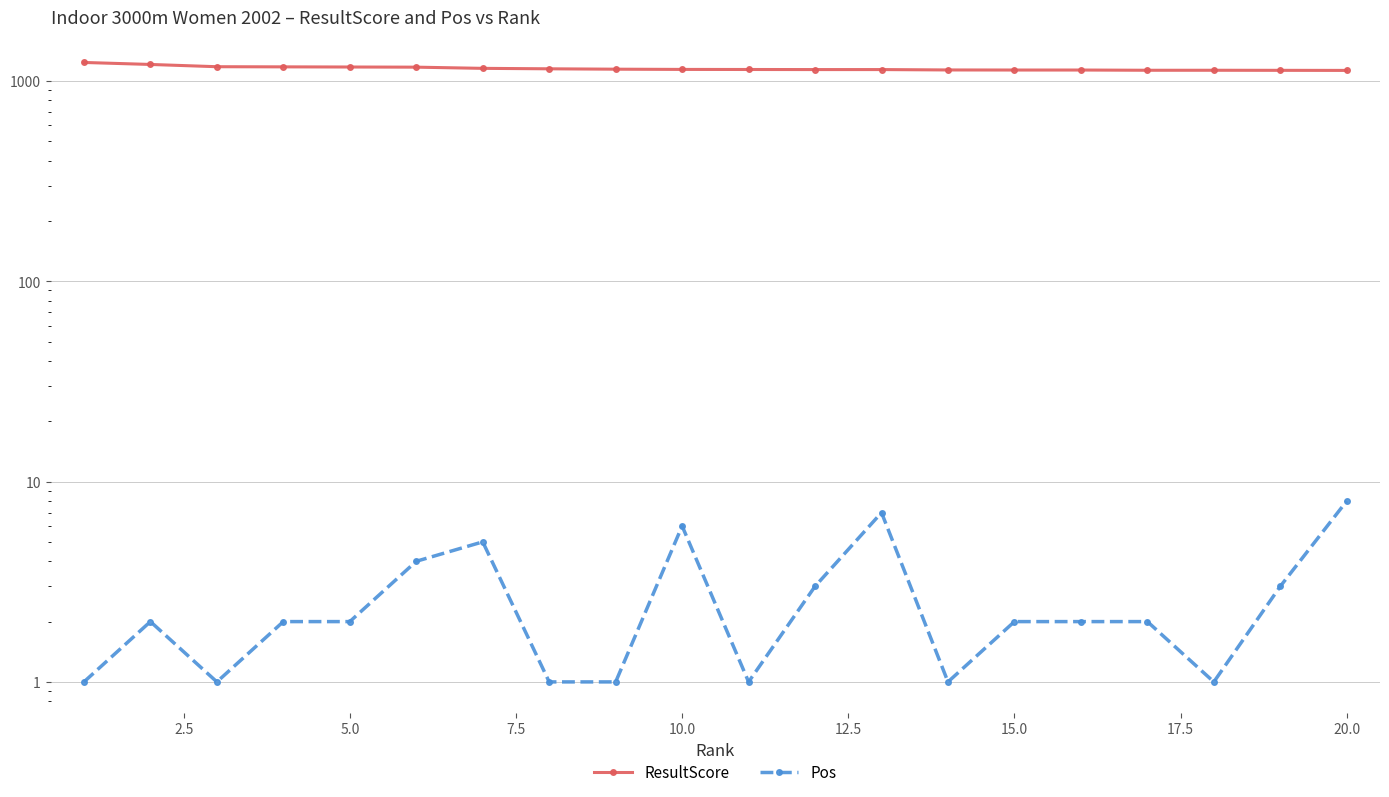

What is the minimum value for ResultScore?

1128